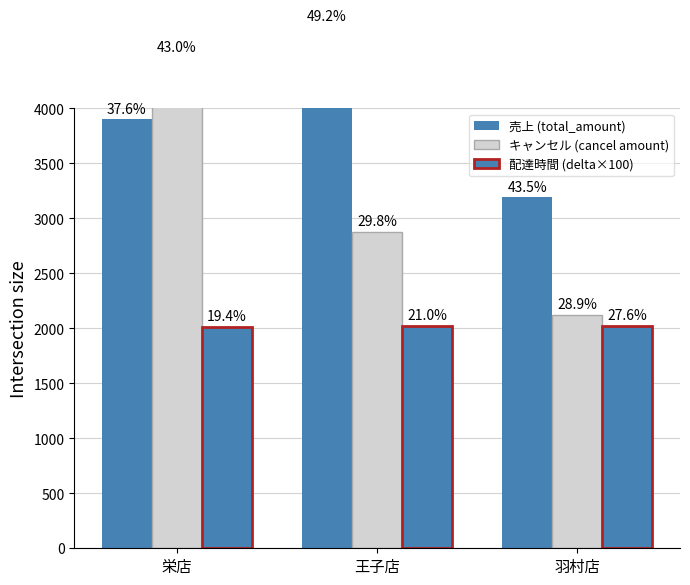

At how many categories does at least one series exceed 3115?

3